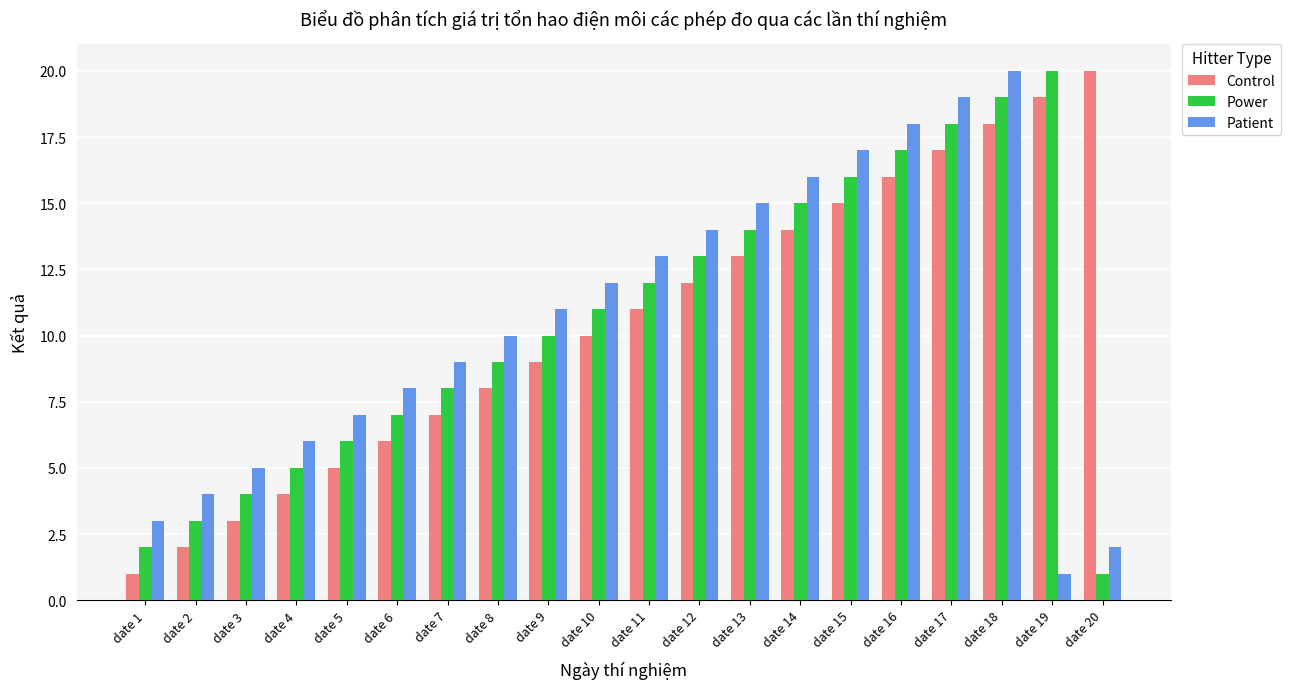

At which label does Patient reach its peak?

date 18